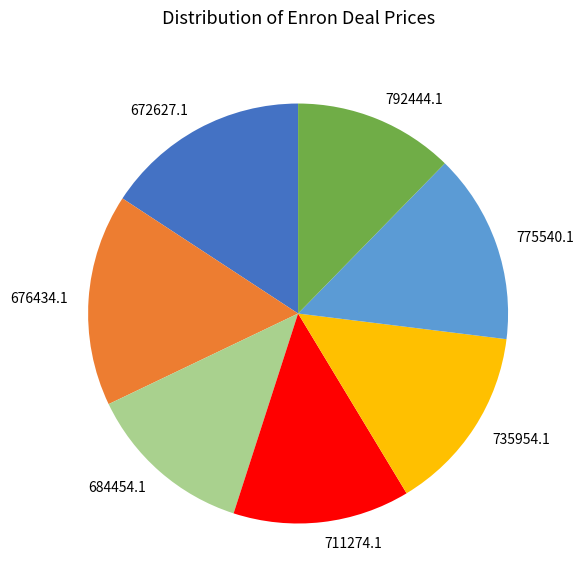

True or false: 711274.1 accounts for 6% of the total.

False